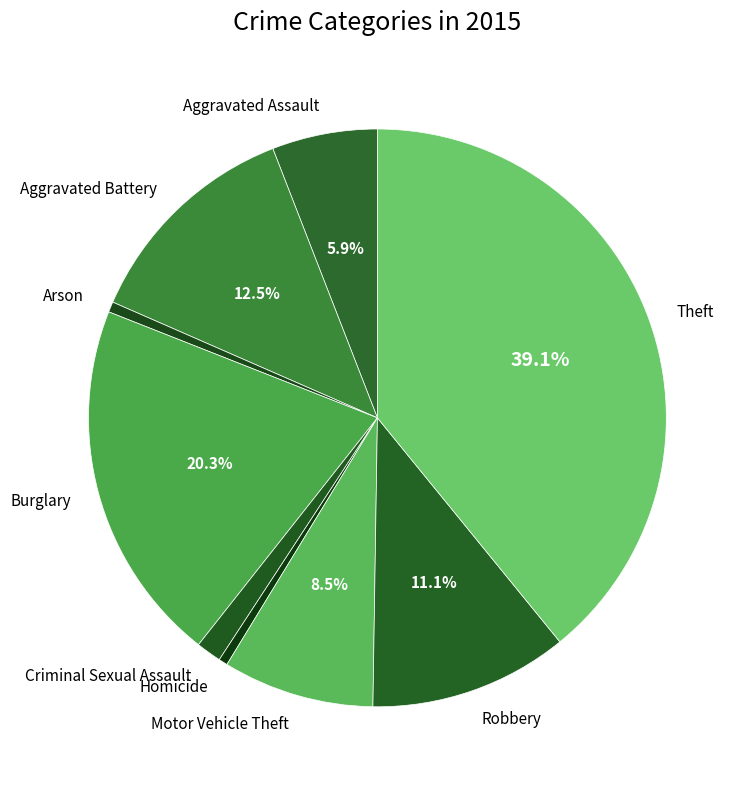

Is the sum of Robbery and Aggravated Assault greater than half?

No